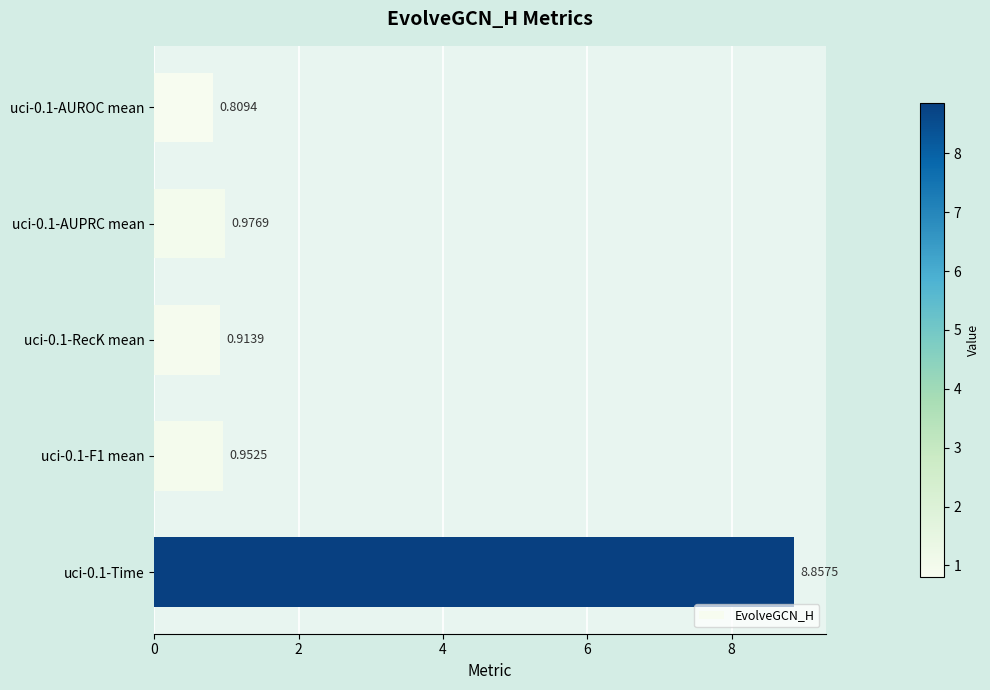

What is the change in value from uci-0.1-F1 mean to uci-0.1-Time?

+7.9